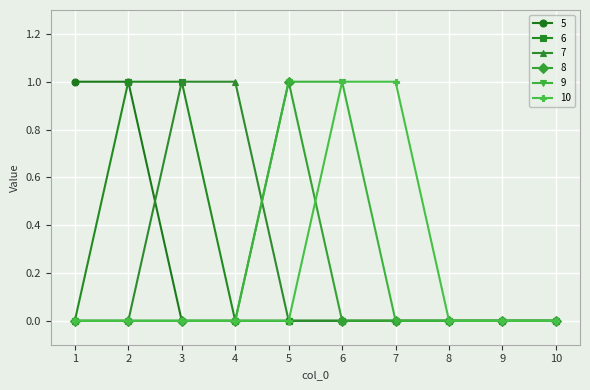

The value of 7 at 1 is 0. True or false?

True